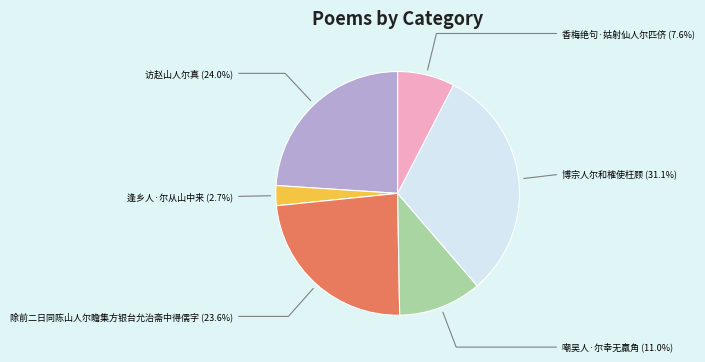

Does any single category account for the majority?

No